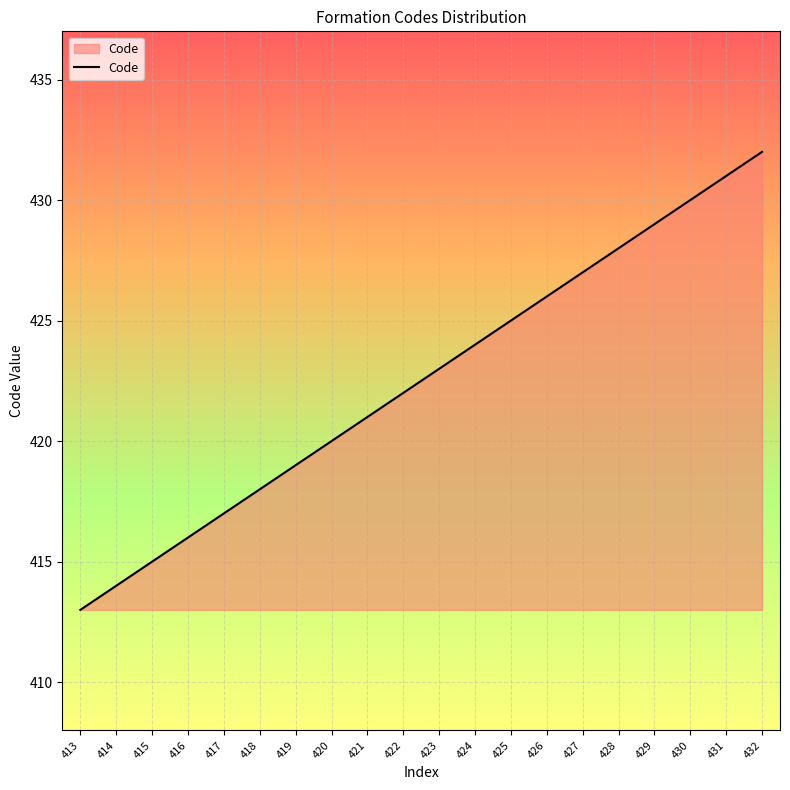

Does the chart have visible grid lines?

Yes